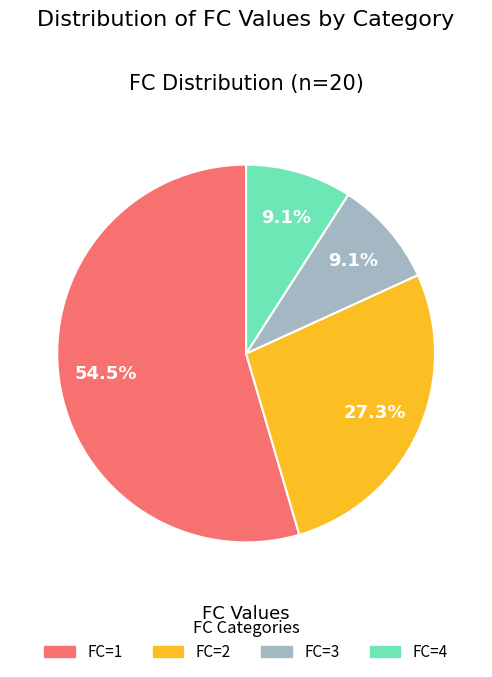

To the nearest percent, what is the combined percentage of FC=4 and FC=1?

64%